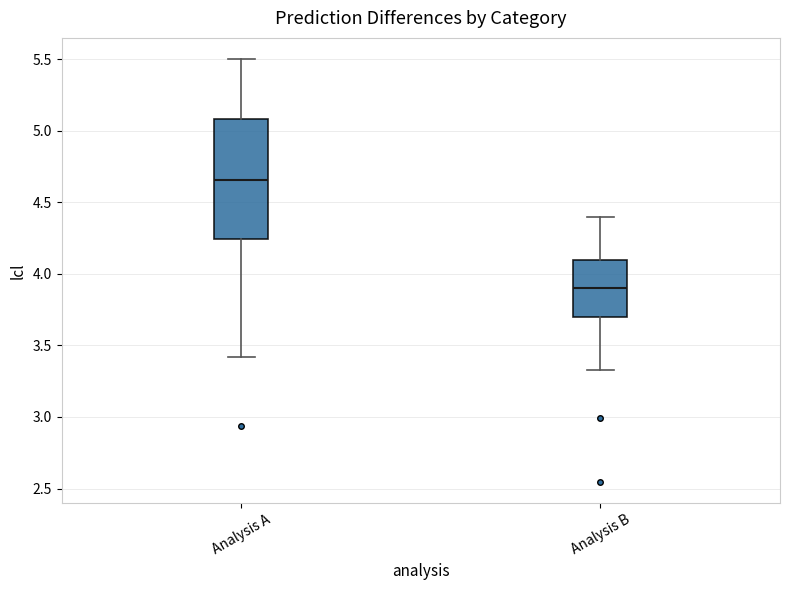

Reading left to right, transcribe this box plot: for each box, give where its median line is, the range the box spans, and where its two whiskers end, as read against the y-axis. The values are not printed on the chart, so give them approximately, as read against the axis.

Analysis A: median 4.65, box 4.25 to 5.10, whiskers 3.40 to 5.50
Analysis B: median 3.90, box 3.70 to 4.10, whiskers 3.35 to 4.40